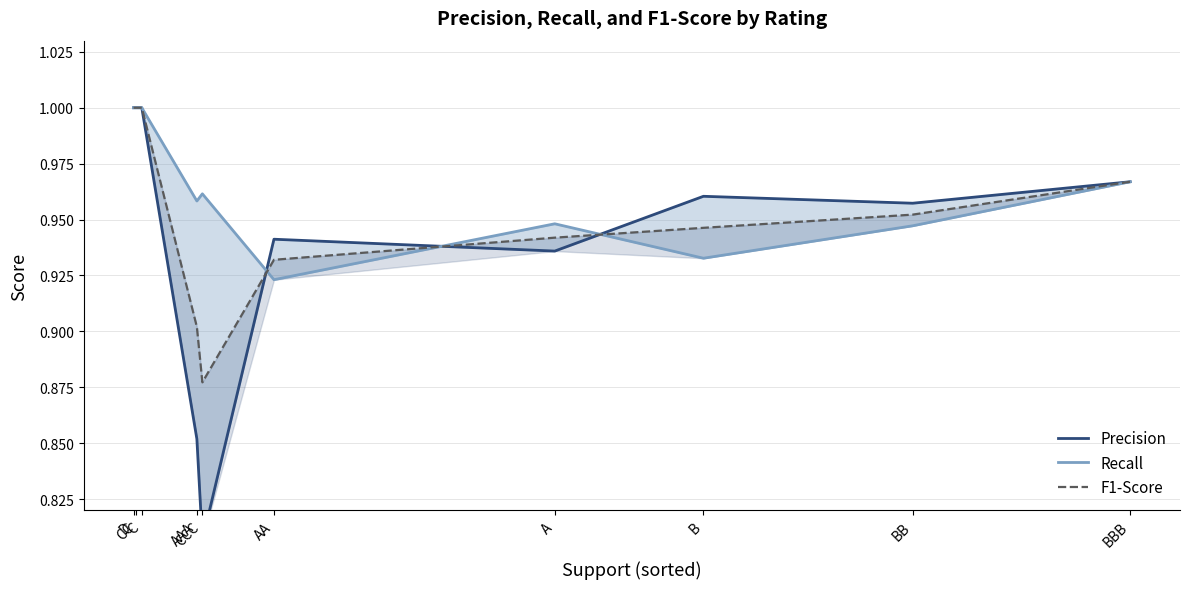

Rank the series by their maximum value, from highest to lowest.

Precision, Recall, F1-Score